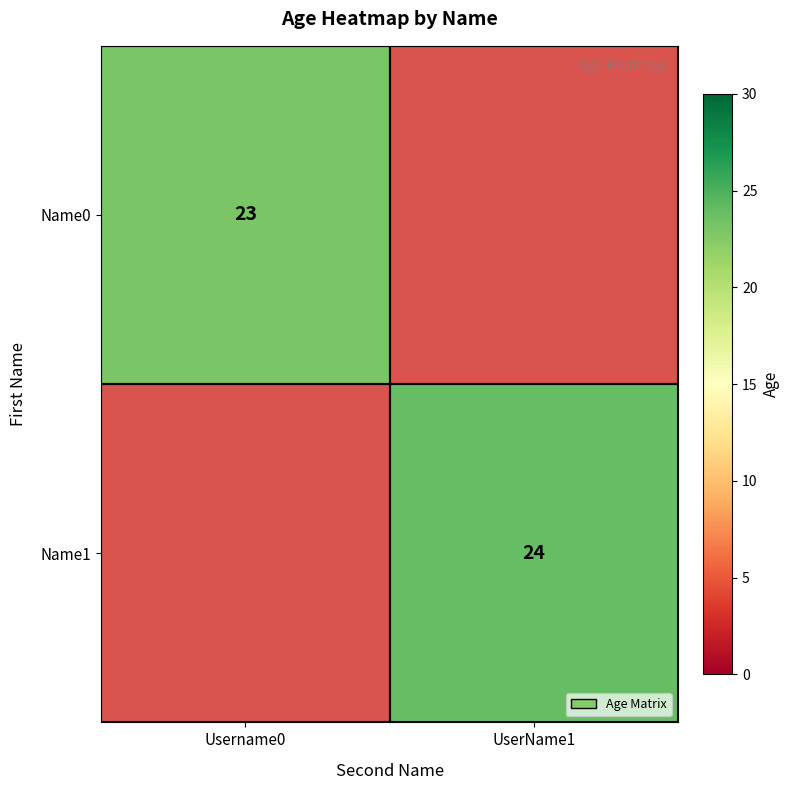

The Name0 series shows 9 at Username0. True or false?

False